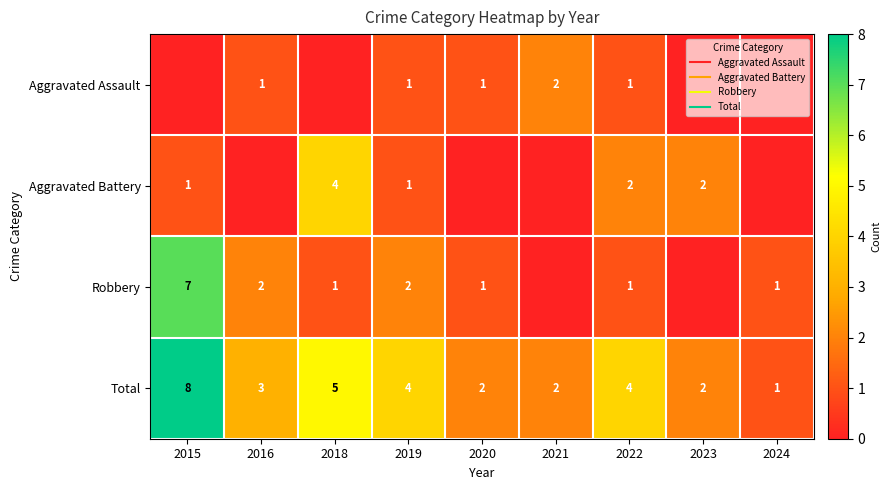

What is the greatest value displayed?

8